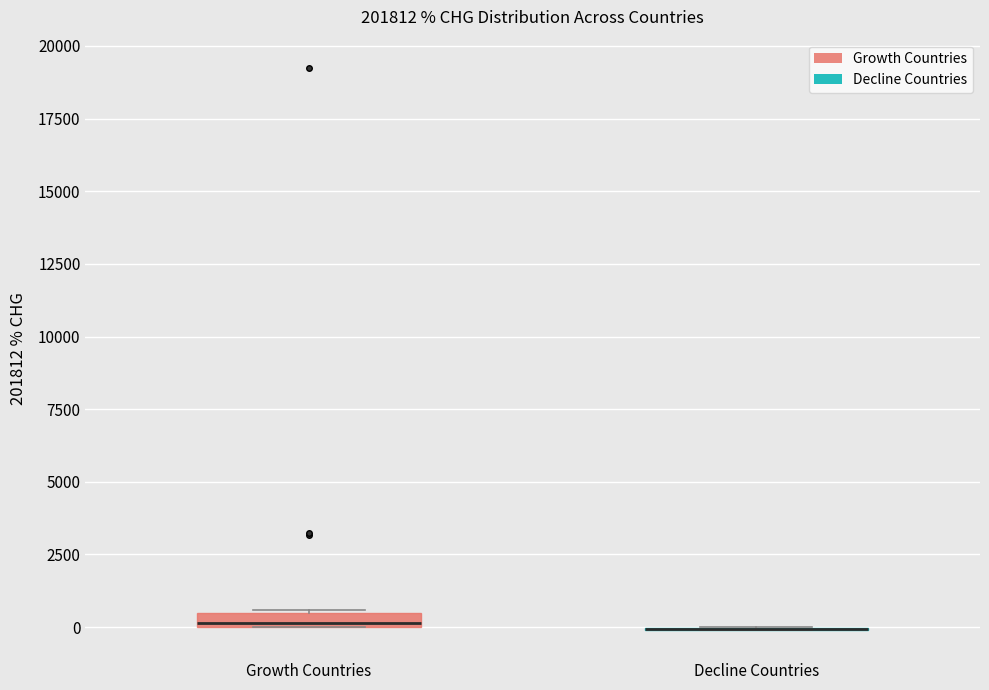

Where is the upper edge of the box for Growth Countries on the y-axis? The values are not printed on the chart, so give them approximately, as read against the axis.

500